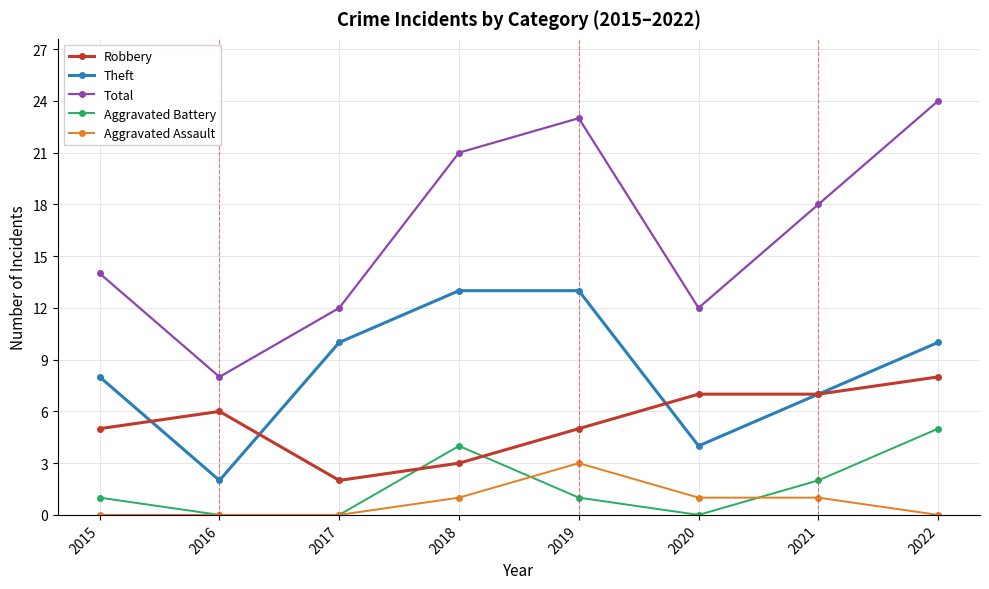

Which series changed the most between 2016 and 2020?

Total